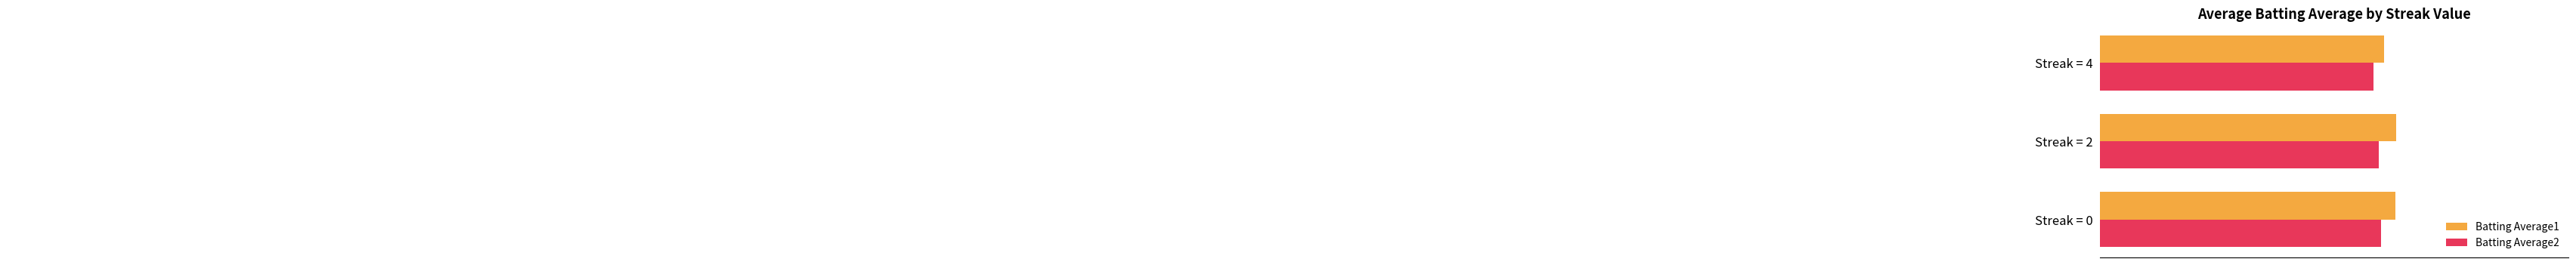

Is the value of Batting Average1 at Streak = 2 greater than the value of Batting Average2 at Streak = 0?

Yes